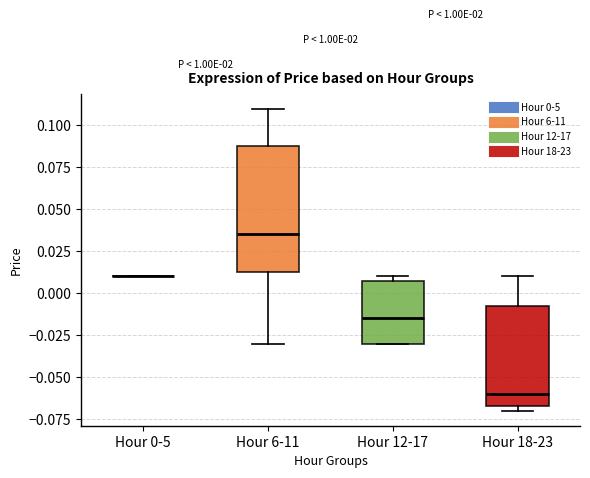

Reading left to right, read every box against the y-axis: the position of its median line, the range the box covers, and the ends of its whiskers. The values are not printed on the chart, so give them approximately, as read against the axis.

Hour 0-5: box collapsed to a line at 0.010, whiskers 0.010 to 0.010
Hour 6-11: median 0.035, box 0.015 to 0.090, whiskers -0.030 to 0.110
Hour 12-17: median -0.015, box -0.030 to 0.010, whiskers -0.030 to 0.010 (just above the box's upper edge)
Hour 18-23: median -0.060, box -0.065 to -0.005, whiskers -0.070 to 0.010